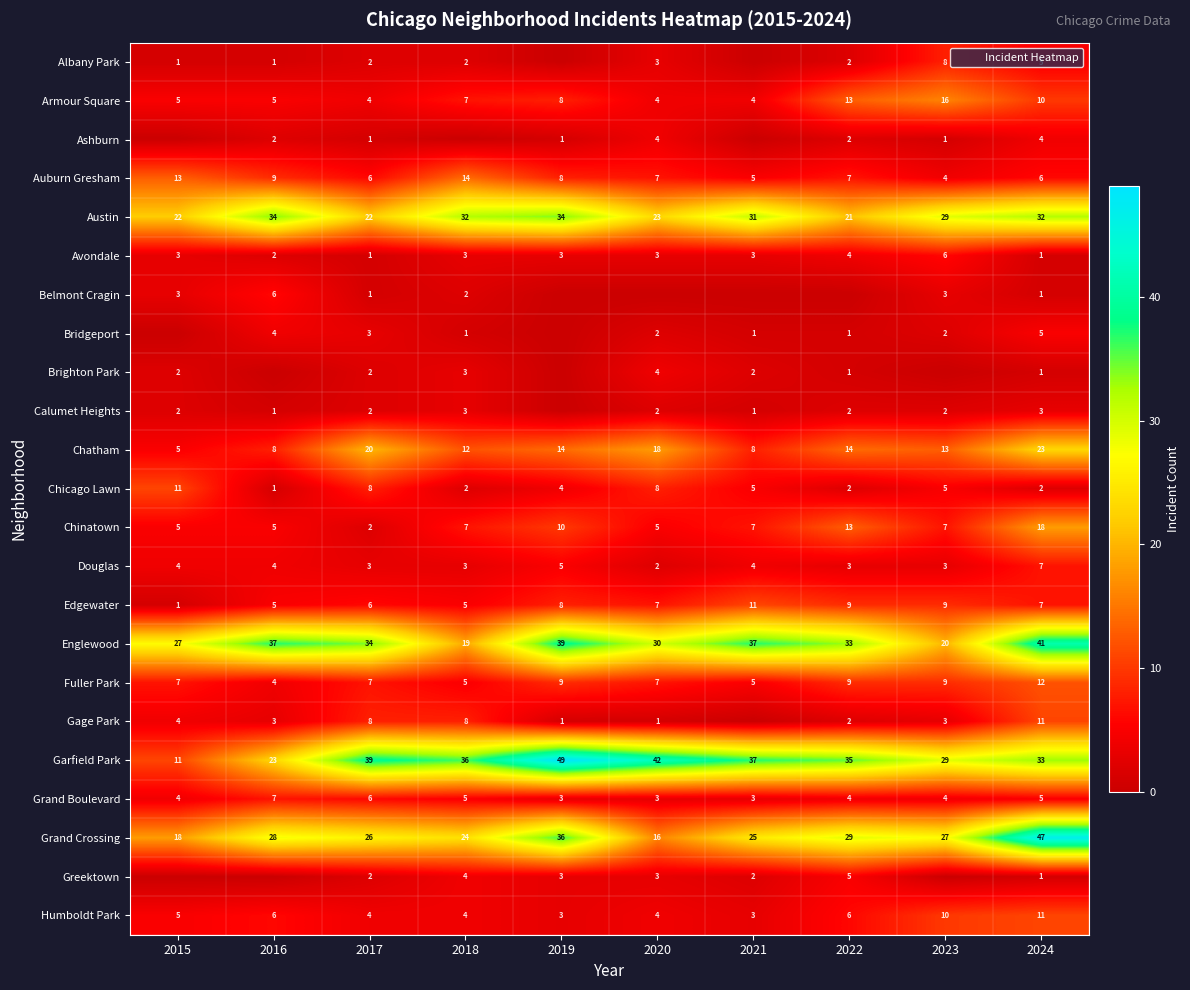

Rank the categories by Garfield Park value from highest to lowest.

2019, 2020, 2017, 2021, 2018, 2022, 2024, 2023, 2016, 2015